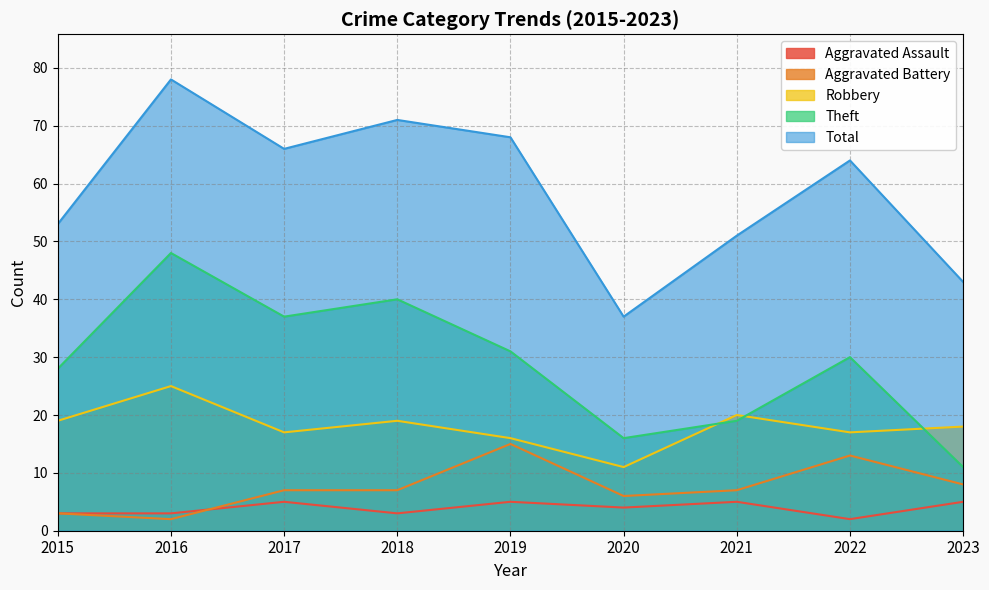

Where is the first local maximum for Aggravated Assault?

2017